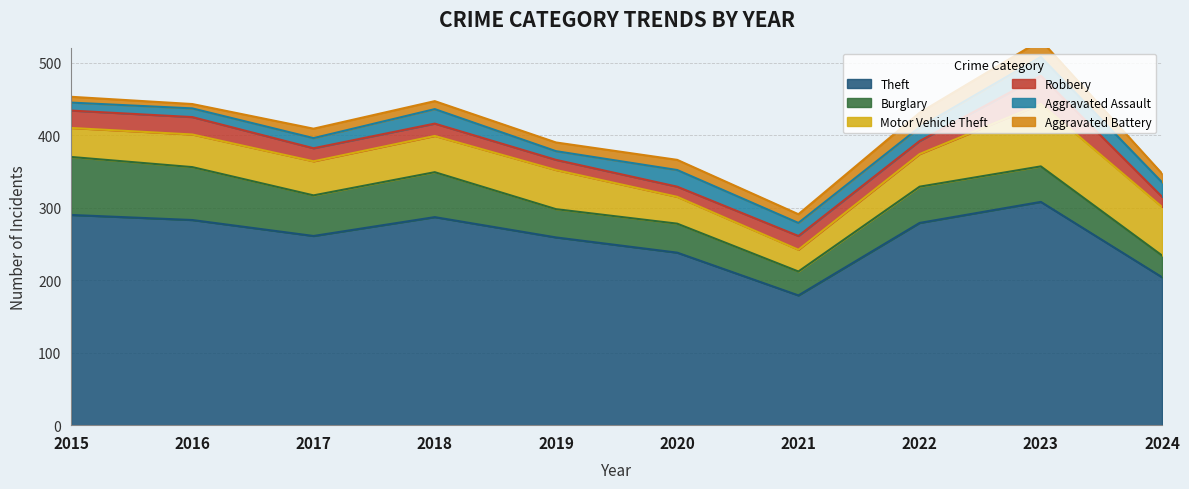

What are all the series names shown in the legend?

Theft, Burglary, Motor Vehicle Theft, Robbery, Aggravated Assault, Aggravated Battery